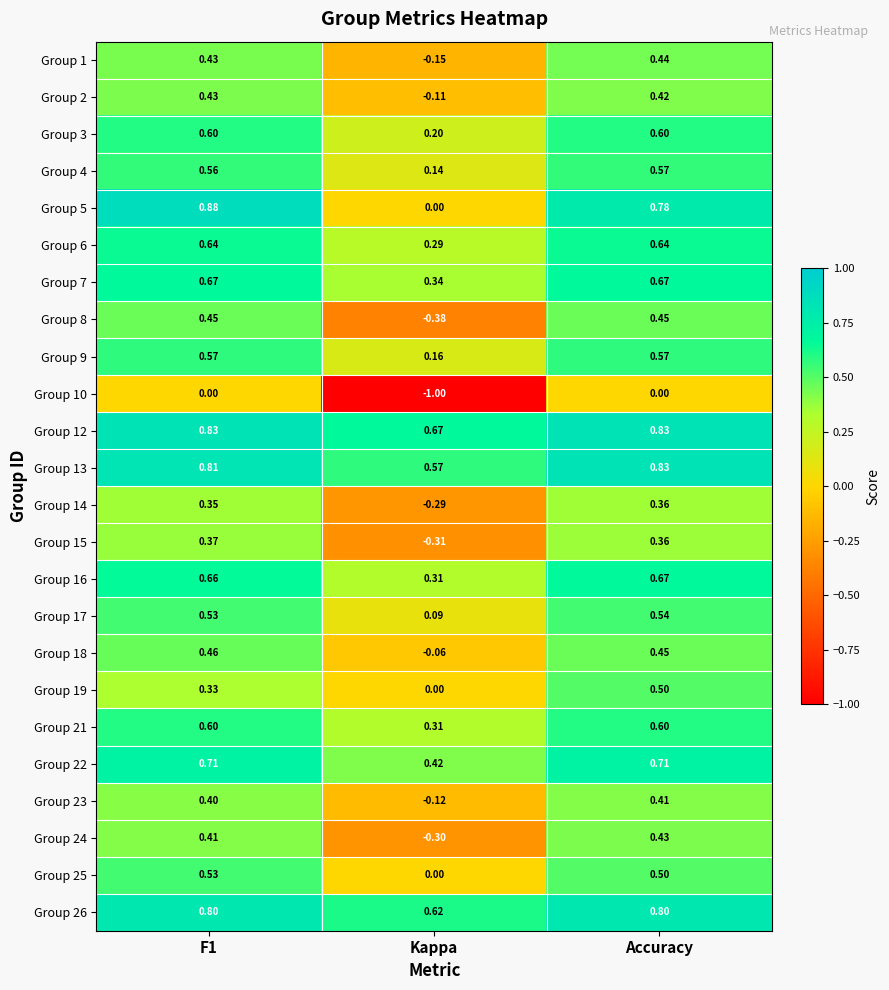

Is the value of Group 17 at F1 greater than the value of Group 7 at F1?

No